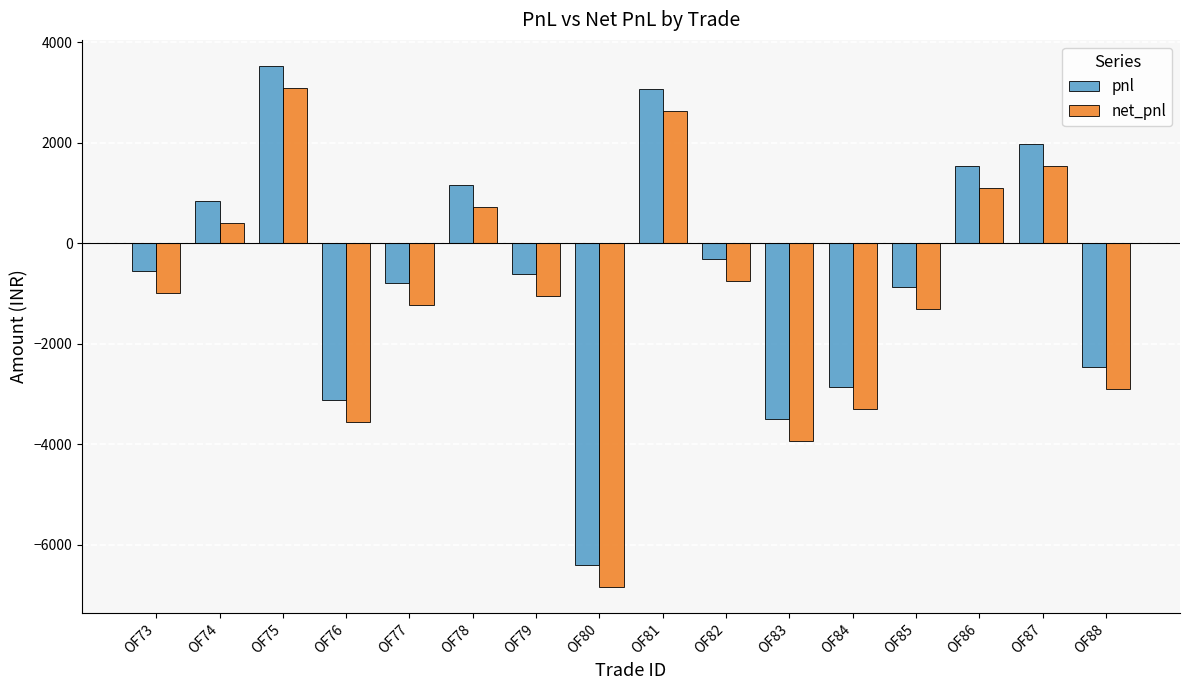

Is the value of net_pnl at OF78 greater than the value of pnl at OF82?

Yes